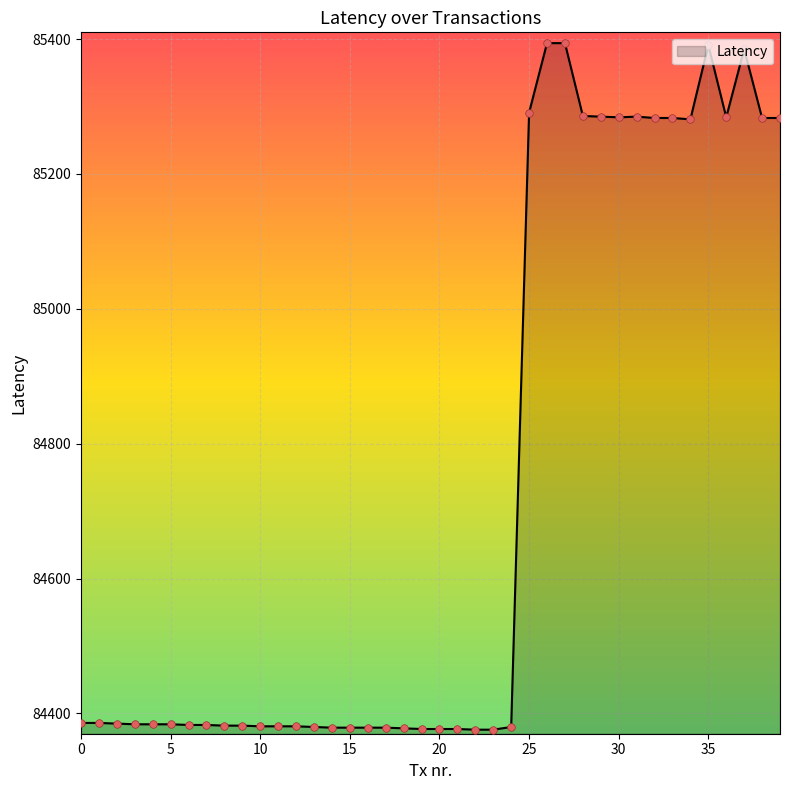

What is the greatest value displayed?

85394